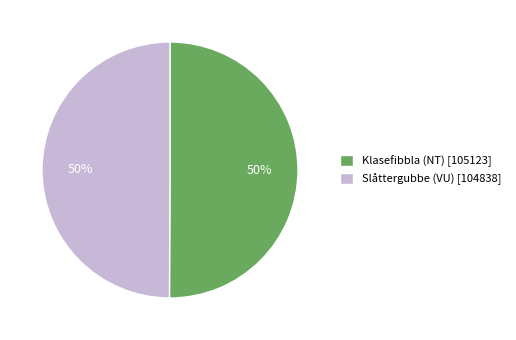

How many segments does this pie chart have?

2